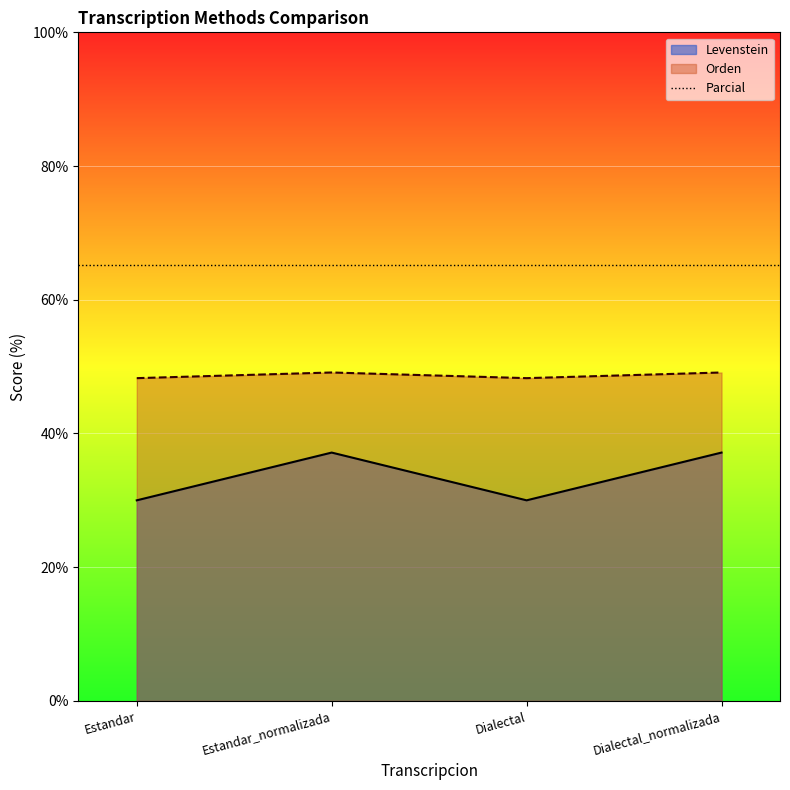

Between Dialectal and Dialectal_normalizada, which series saw the biggest shift?

Levenstein